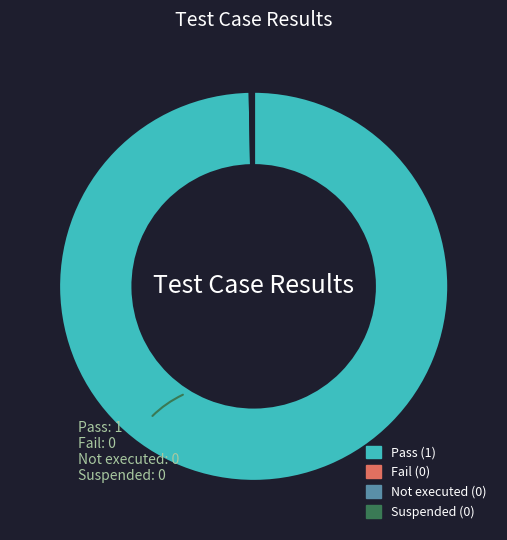

True or false: Pass accounts for 100% of the total.

True